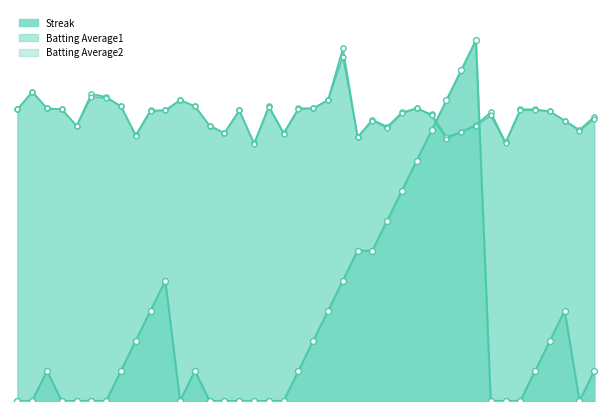

Which series has the largest total across all categories?

Batting Average1